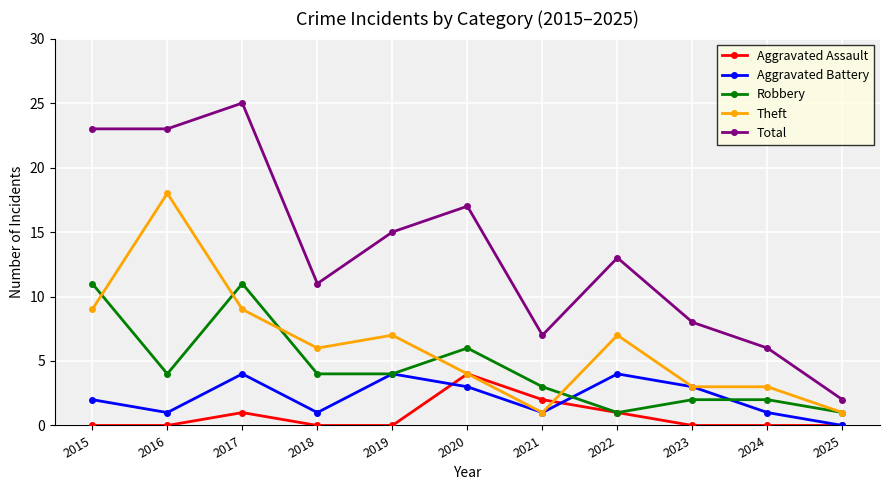

The value of Aggravated Assault at 2022 is 0. True or false?

False